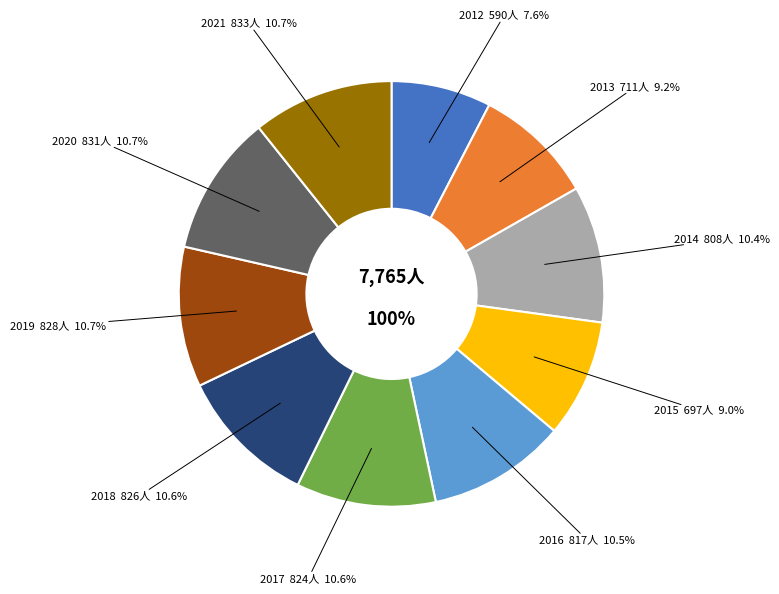

How many slices are in this pie chart?

10